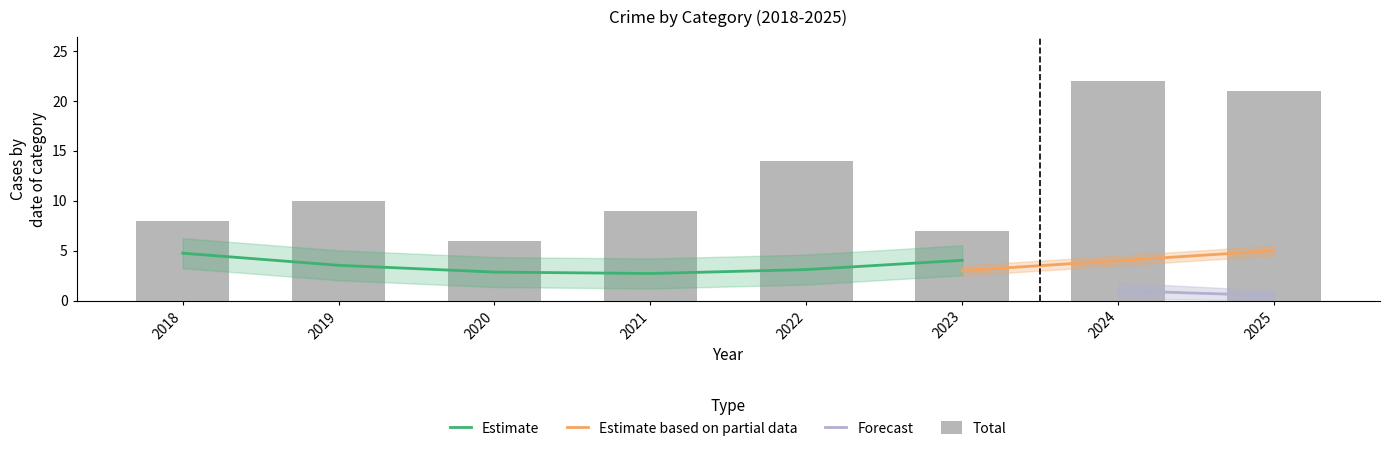

Is it true that Estimate equals 2.9 at 2020?

True